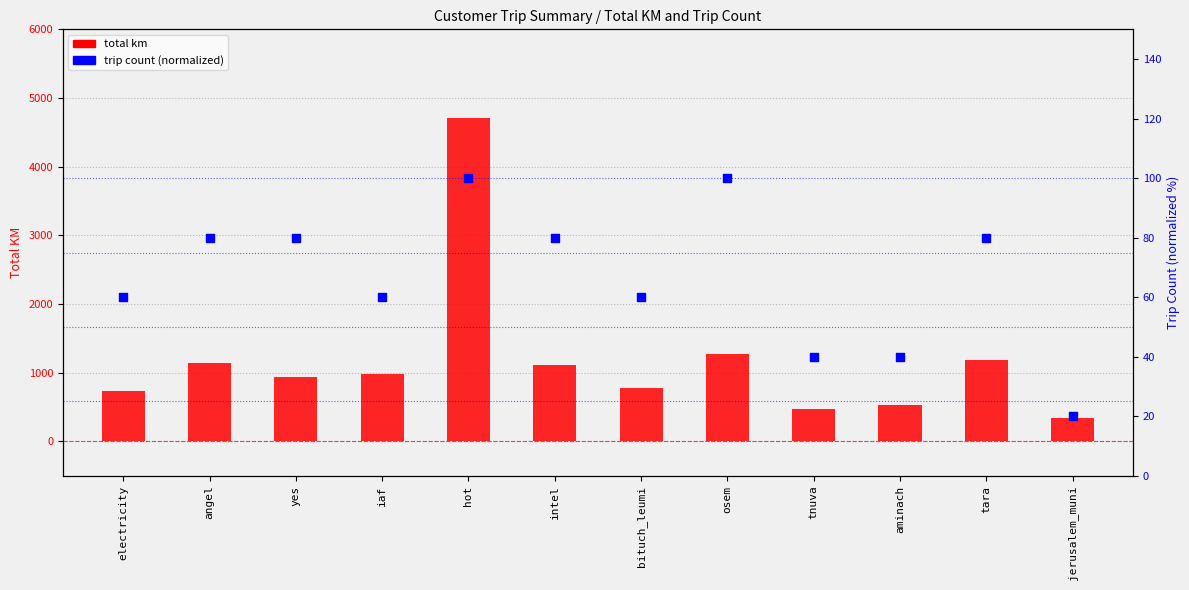

What is the total value across all series at bituch_leumi?

845.0